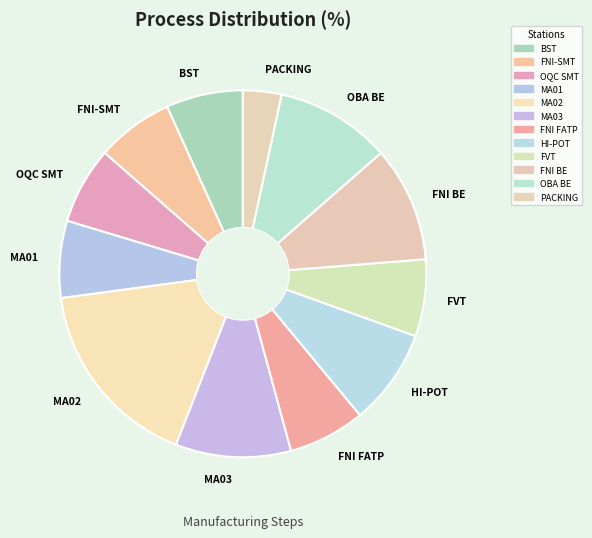

True or false: MA03 accounts for 22% of the total.

False